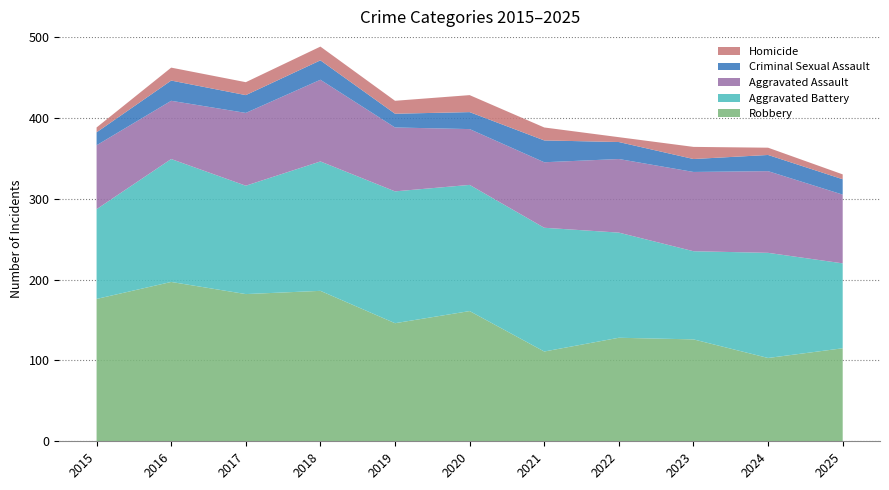

Reading left to right, what are all the values shown in this chart?

Robbery: 176	197	182	186	146	161	111	128	126	103	115
Aggravated Battery: 111	152	134	160	163	156	153	130	109	130	105
Aggravated Assault: 79	72	90	101	79	69	81	91	98	101	85
Criminal Sexual Assault: 16	25	22	24	17	21	27	21	16	20	19
Homicide: 6	16	16	17	16	21	16	6	15	9	6